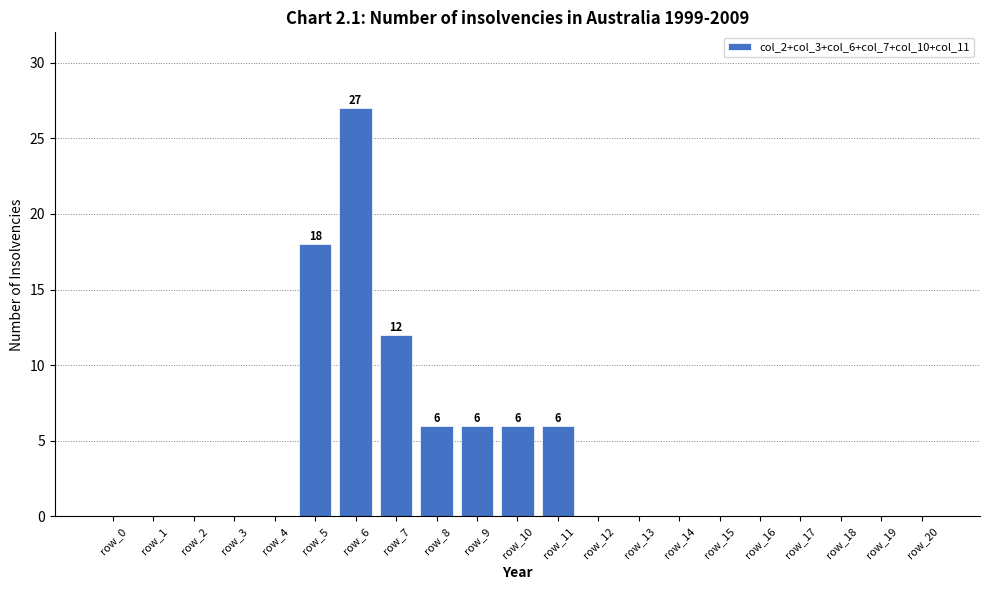

What is the greatest value displayed?

27